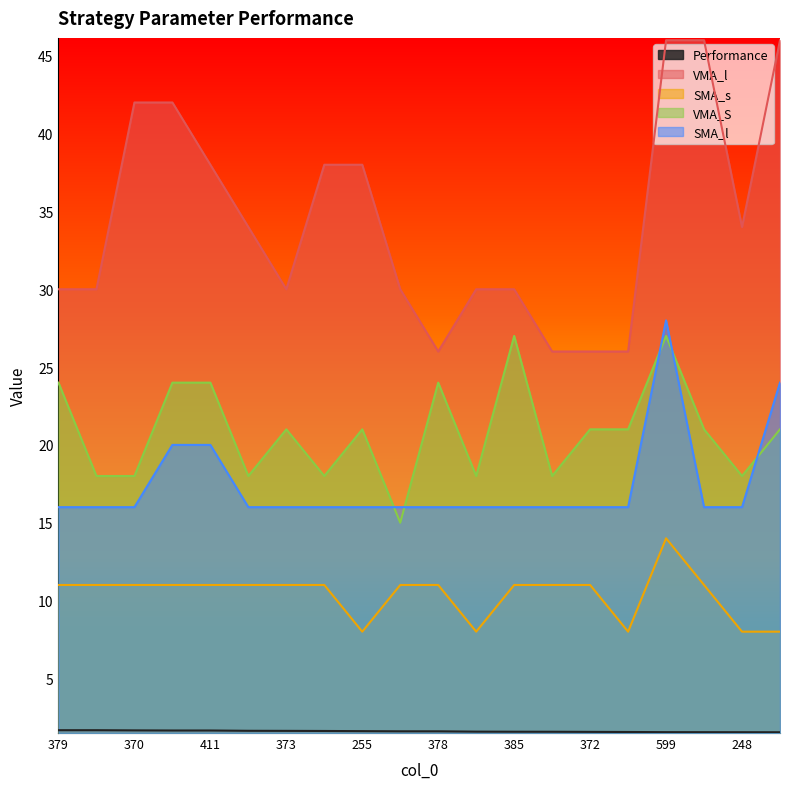

What is the highest value of the SMA_l series?

28.0